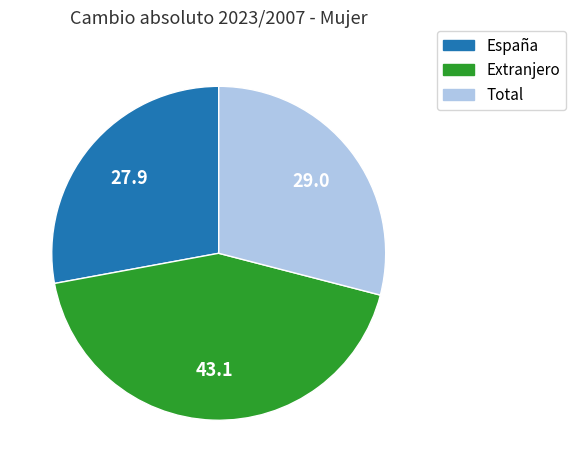

Between Total and Extranjero, which is larger?

Extranjero